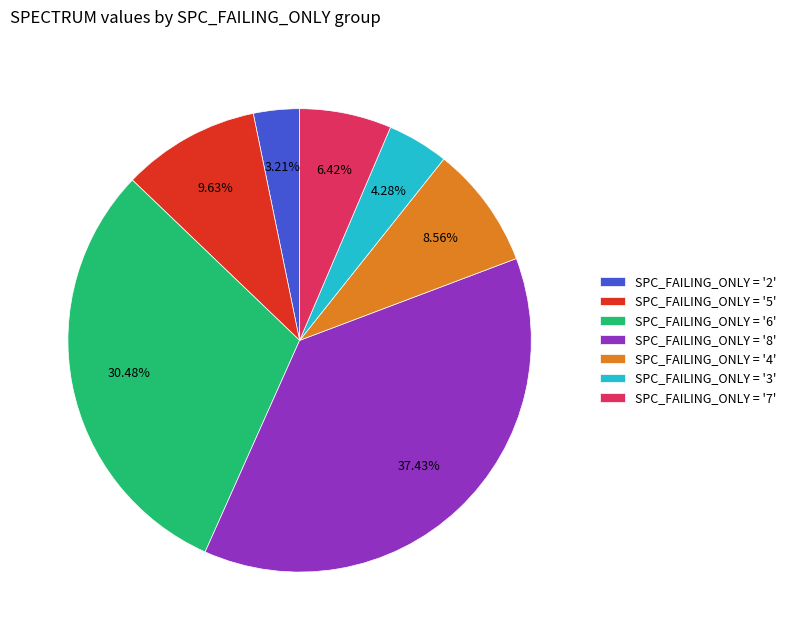

How many segments does this pie chart have?

7